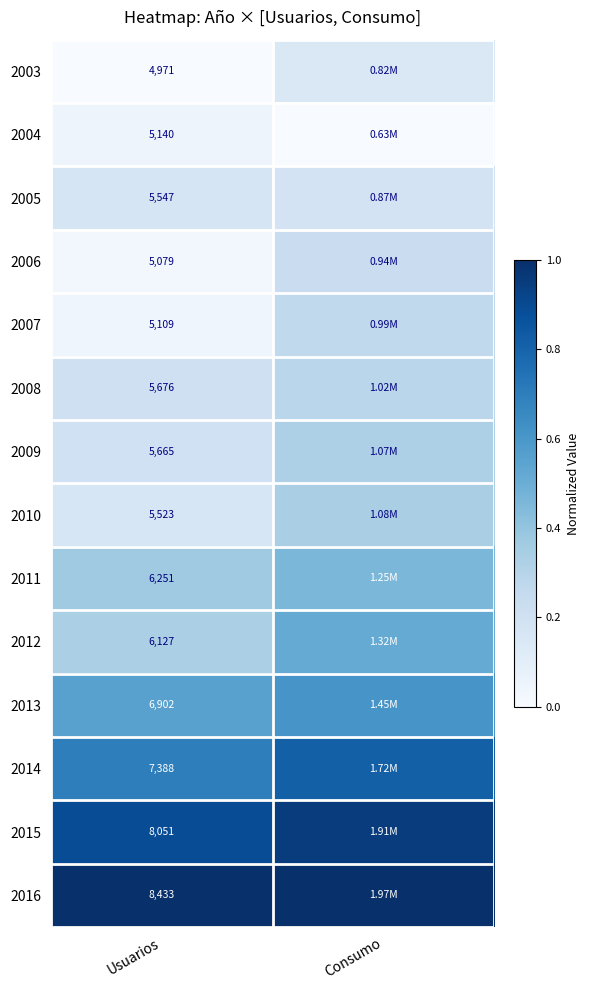

At which category is the sum across all series the highest?

Consumo